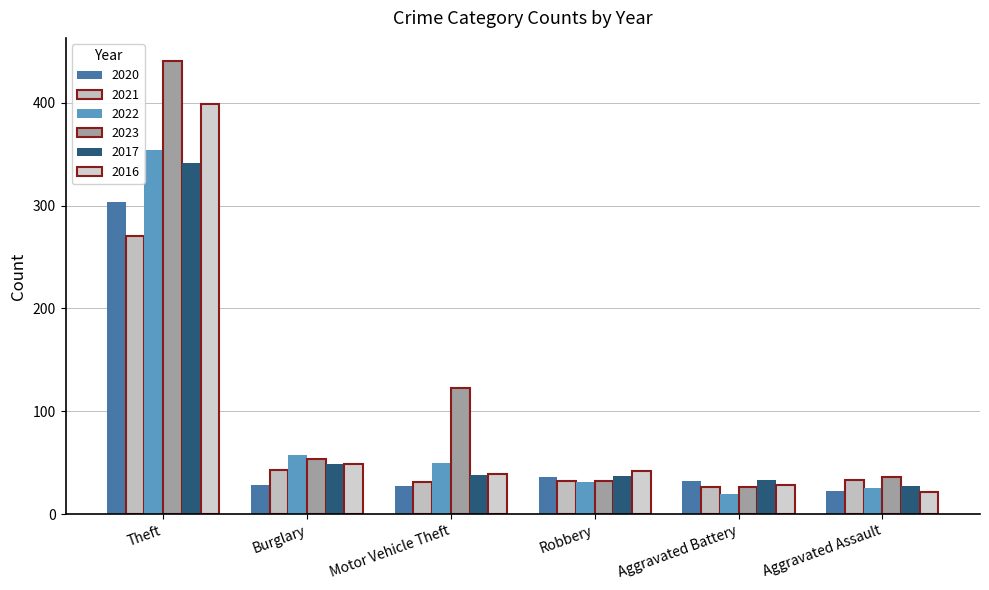

Is it true that 2023 equals 54 at Burglary?

True